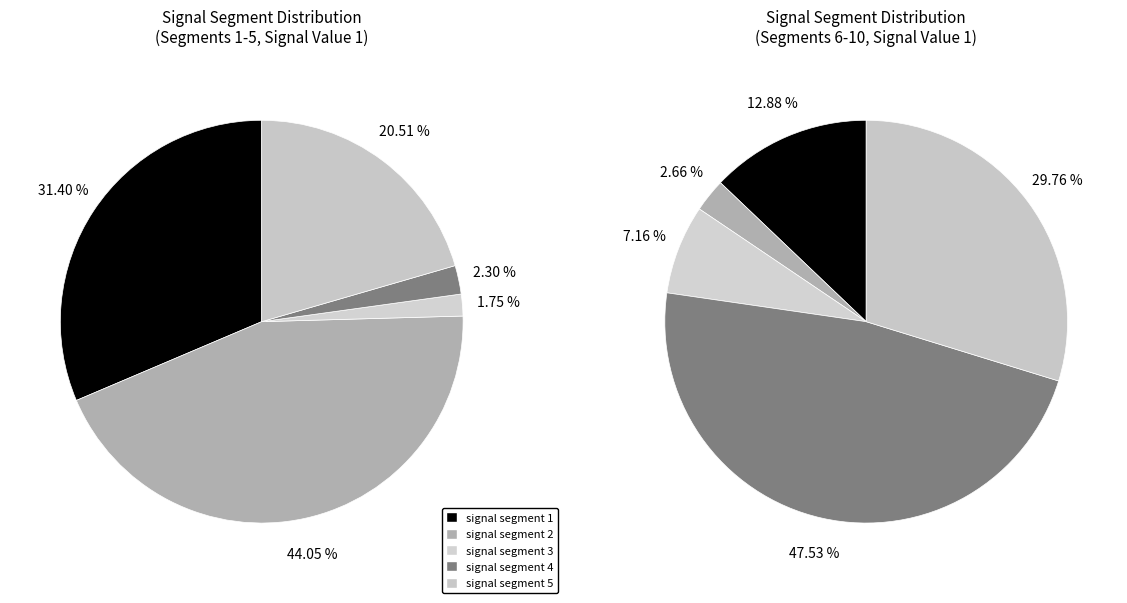

Which category has the smallest portion of the pie?

signal segment 3